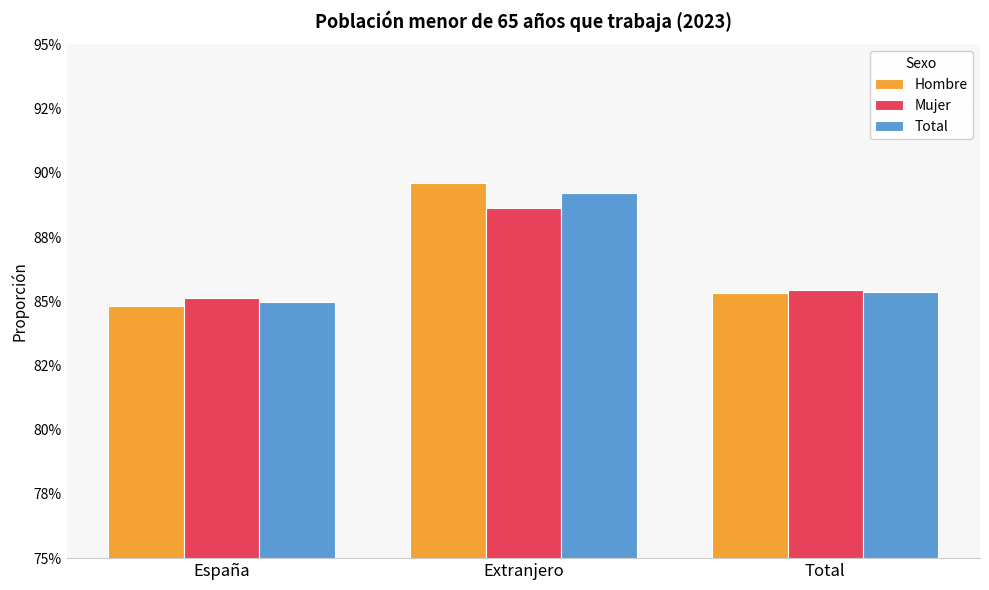

What is the maximum value shown in the chart?

0.9